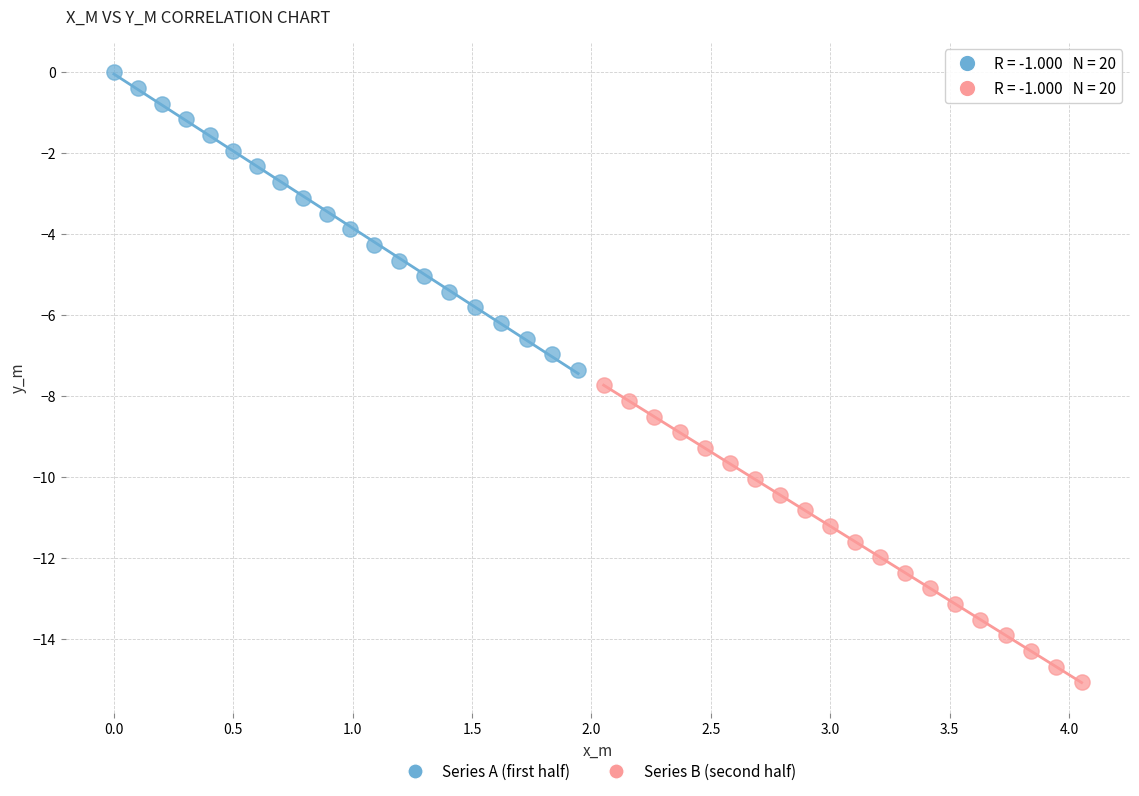

Which series has the widest spread of Y values?

Series A (first half)